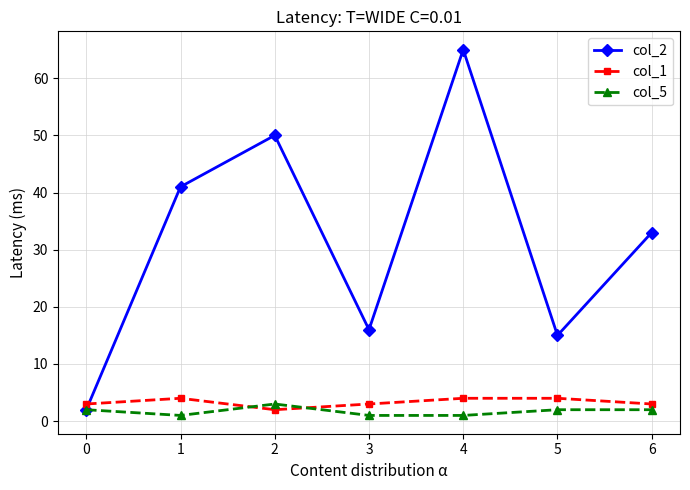

What are all the series names shown in the legend?

col_2, col_1, col_5